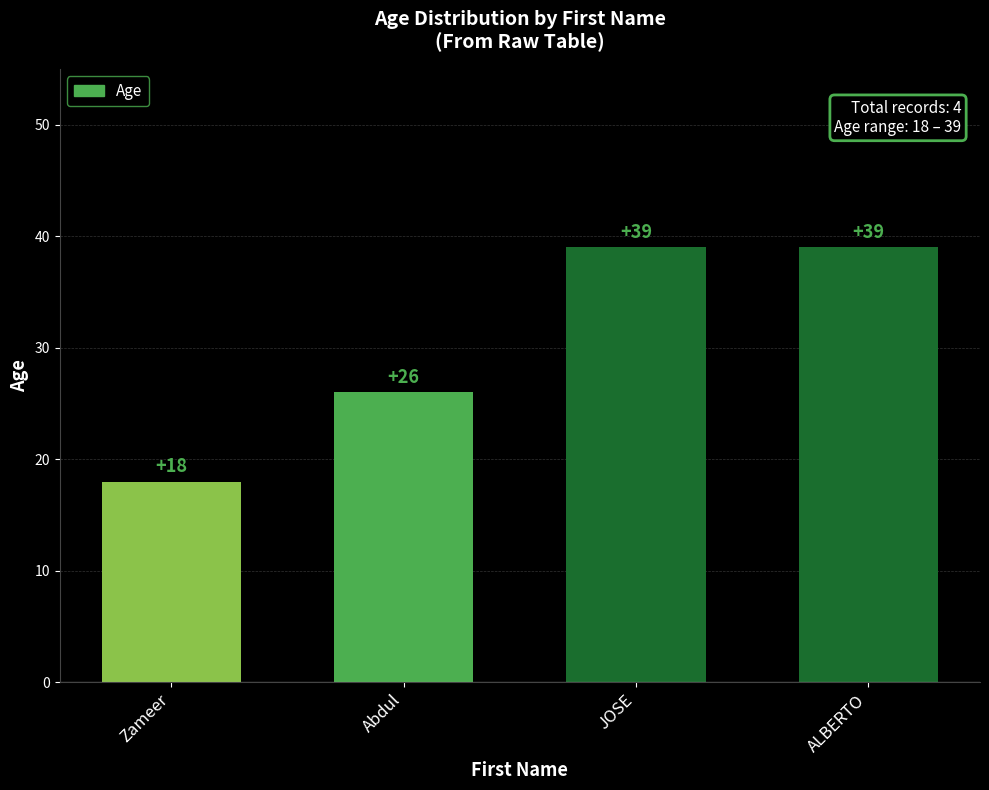

What is the label of the 4th bar from the left?

ALBERTO